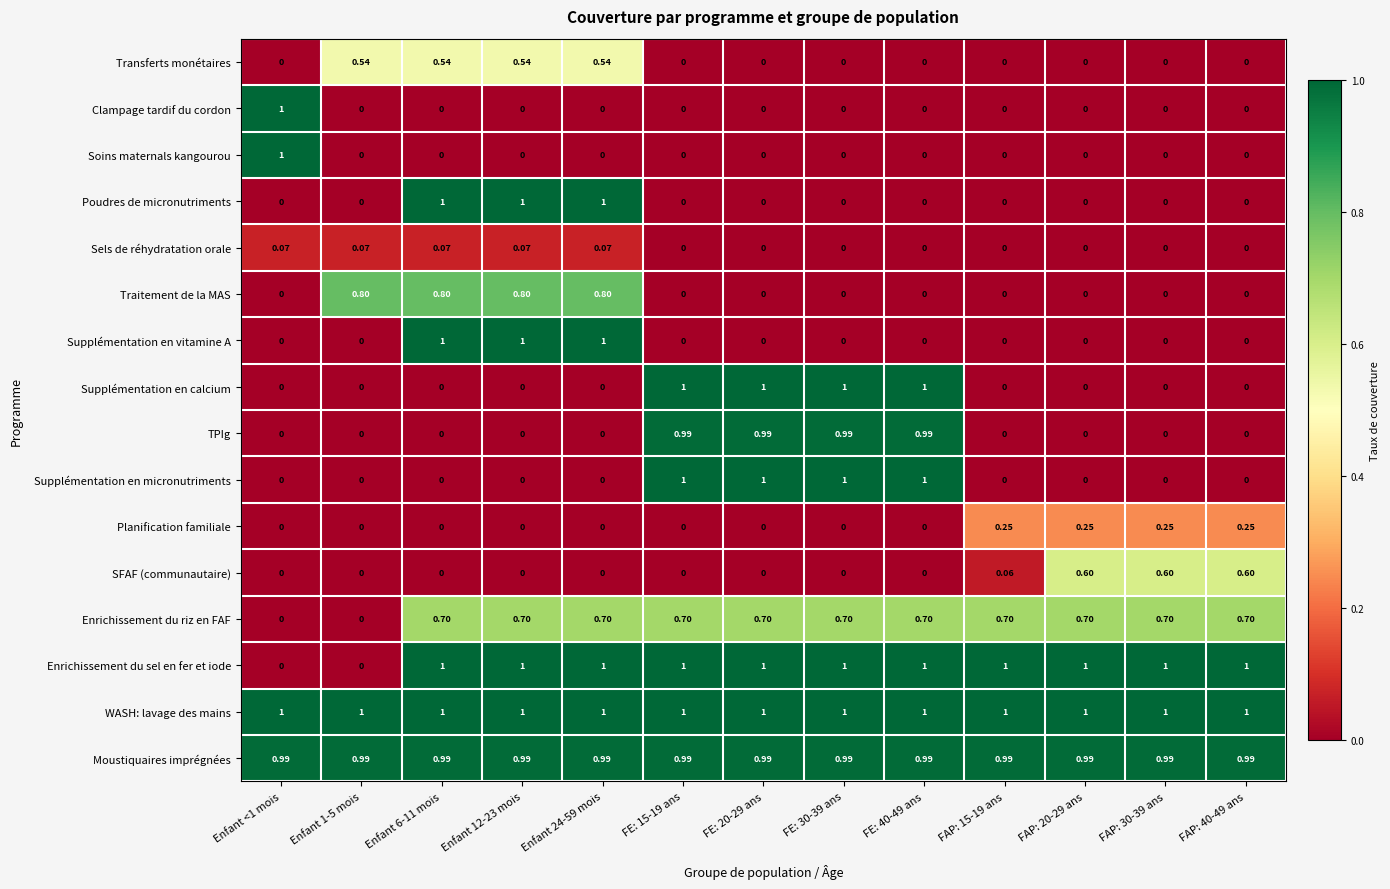

Which series has the largest total across all categories?

WASH: lavage des mains